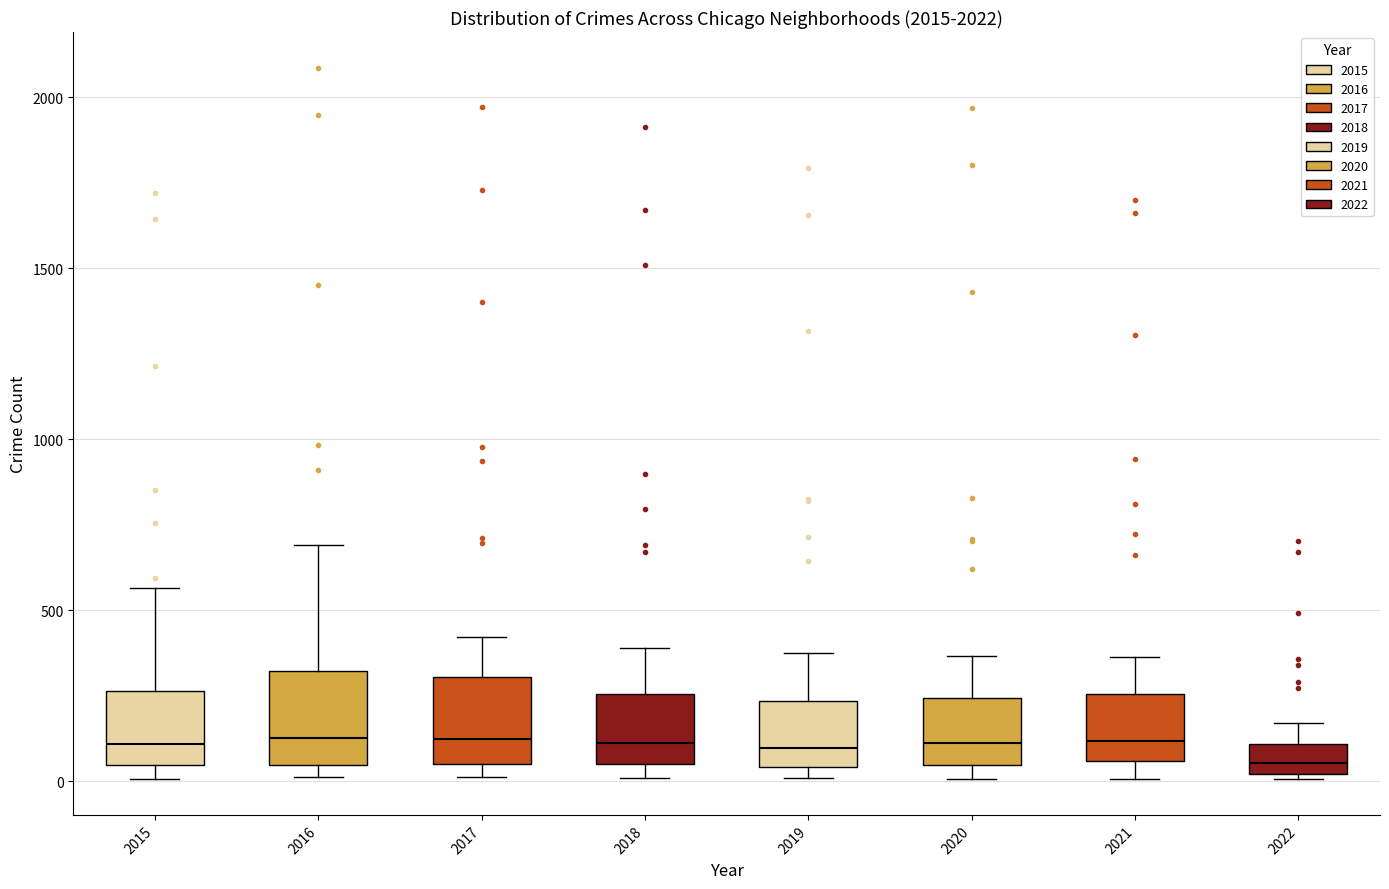

Where does the upper whisker of the box at x = 2022 end on the y-axis? The values are not printed on the chart, so give them approximately, as read against the axis.

150